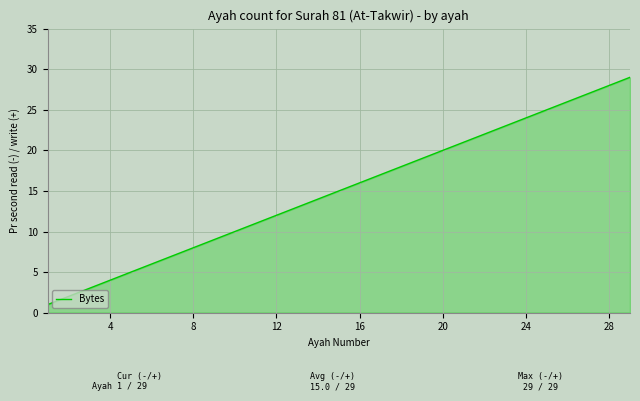

Does the chart display data point markers on the line(s)?

No